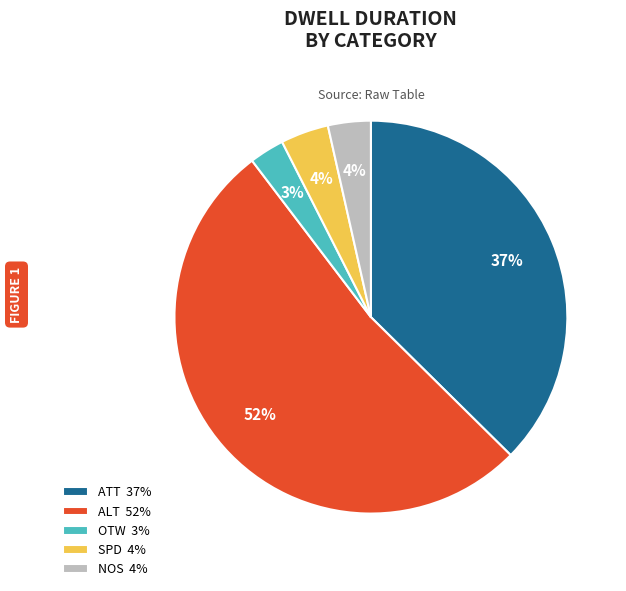

To the nearest percent, what portion does OTW 3% represent?

3%